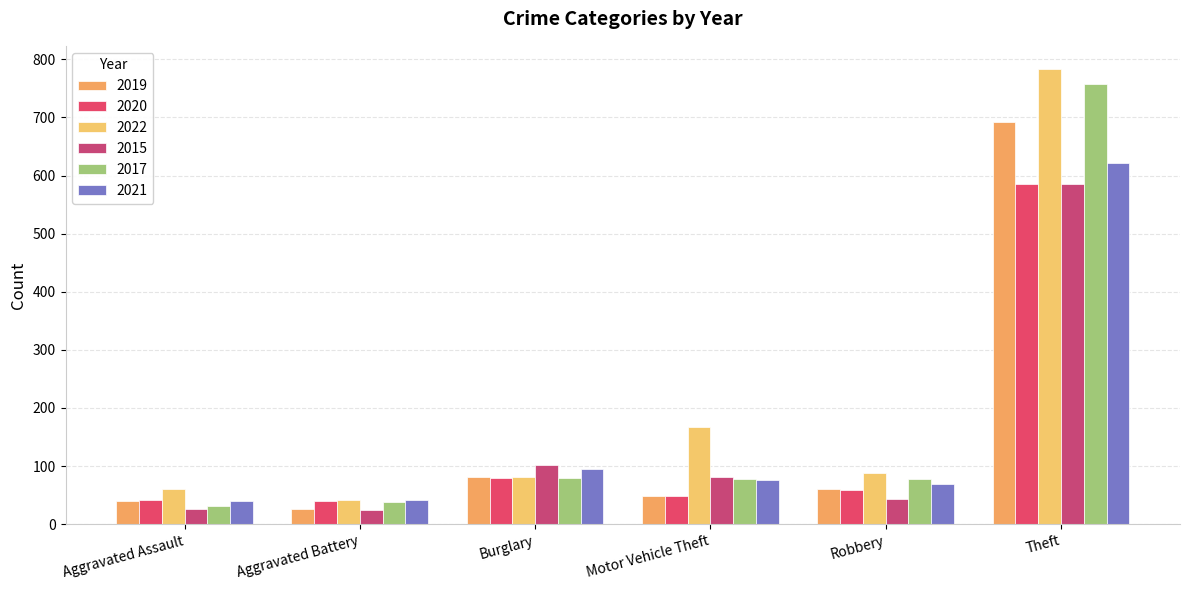

What is the value of the 2021 bar at the 5th from the left?

69